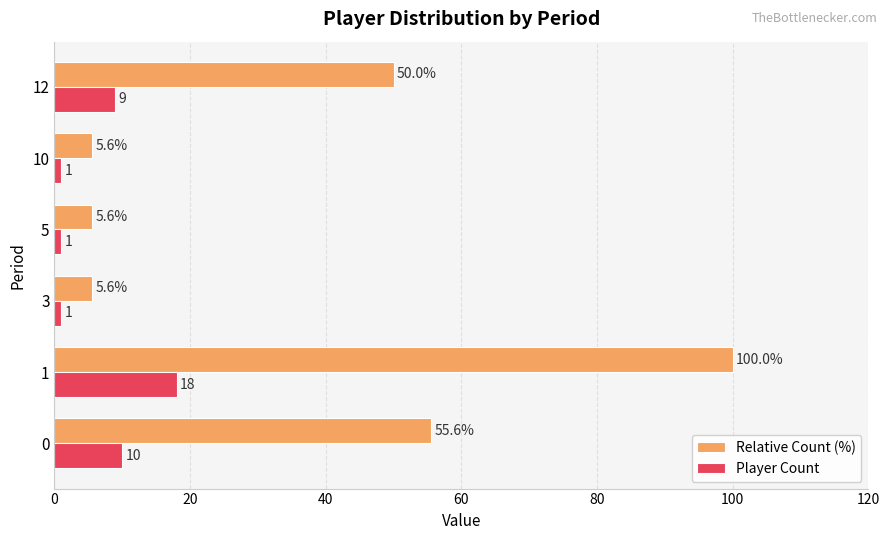

At how many categories does at least one series exceed 41?

3